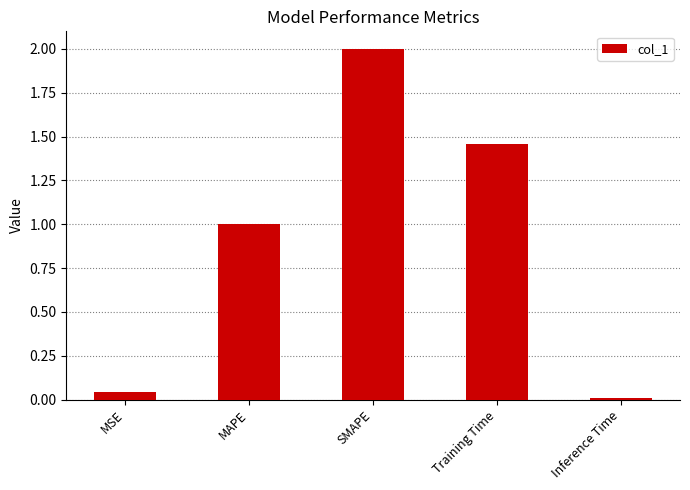

Is it true that the value at SMAPE is 2.0?

True